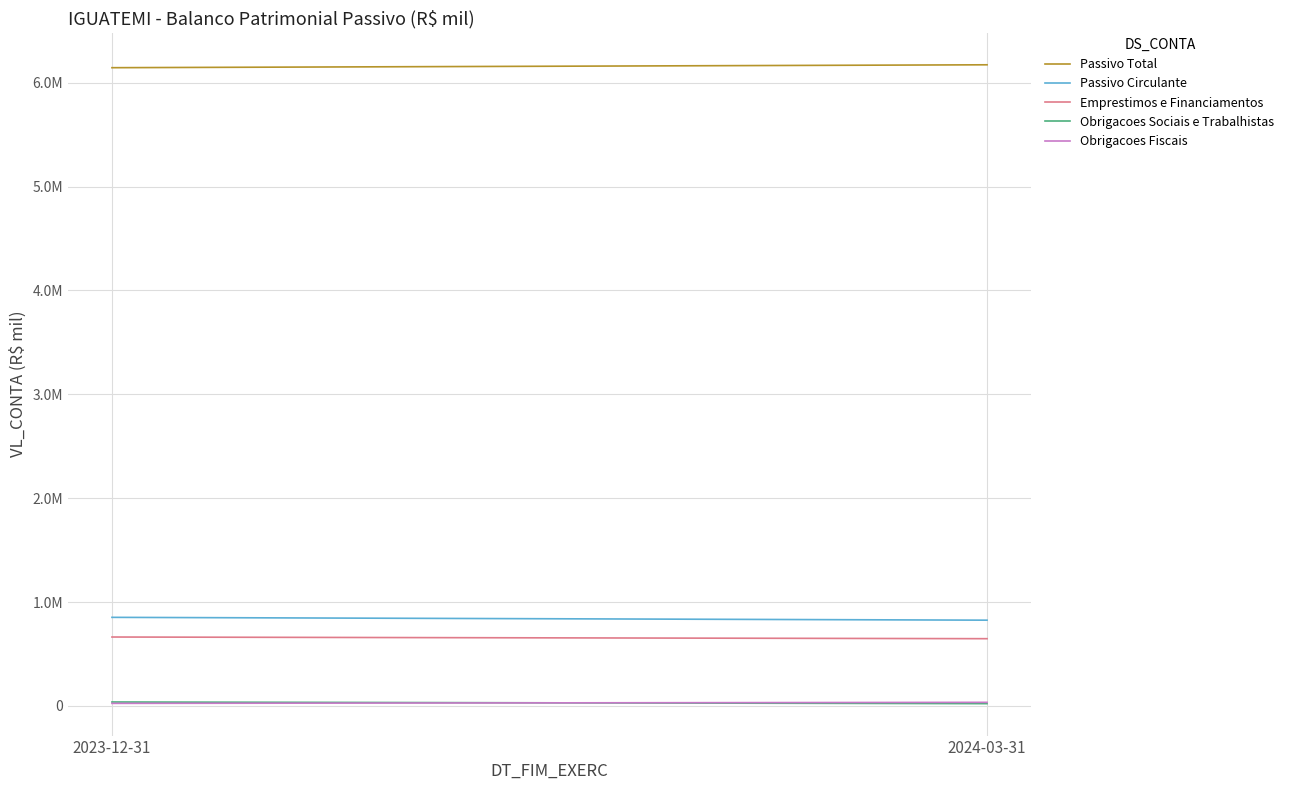

What is the lowest value of the Emprestimos e Financiamentos series?

647753